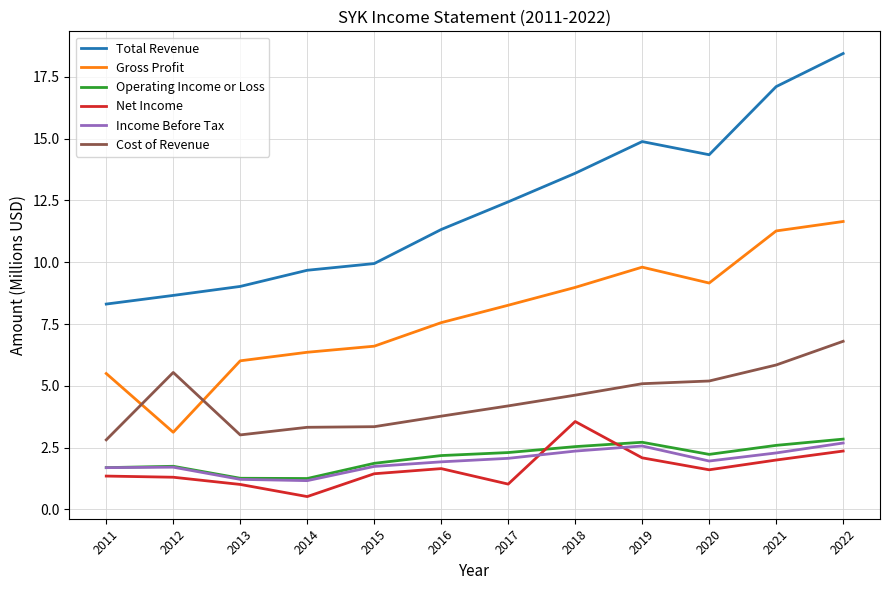

Which series has the widest spread of values?

Total Revenue